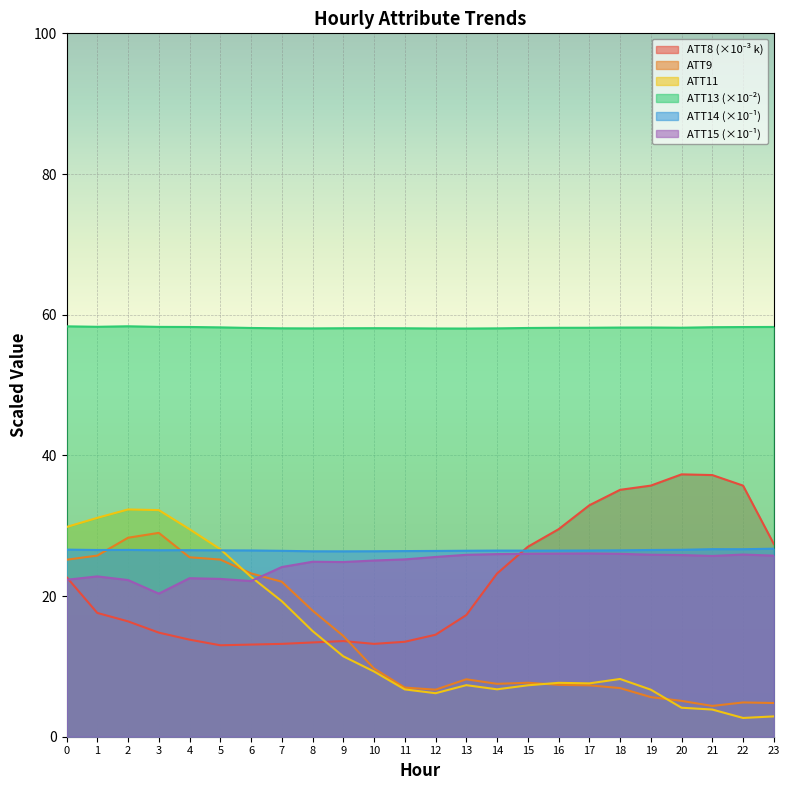

Which category has the lowest value in the ATT14 series?

9